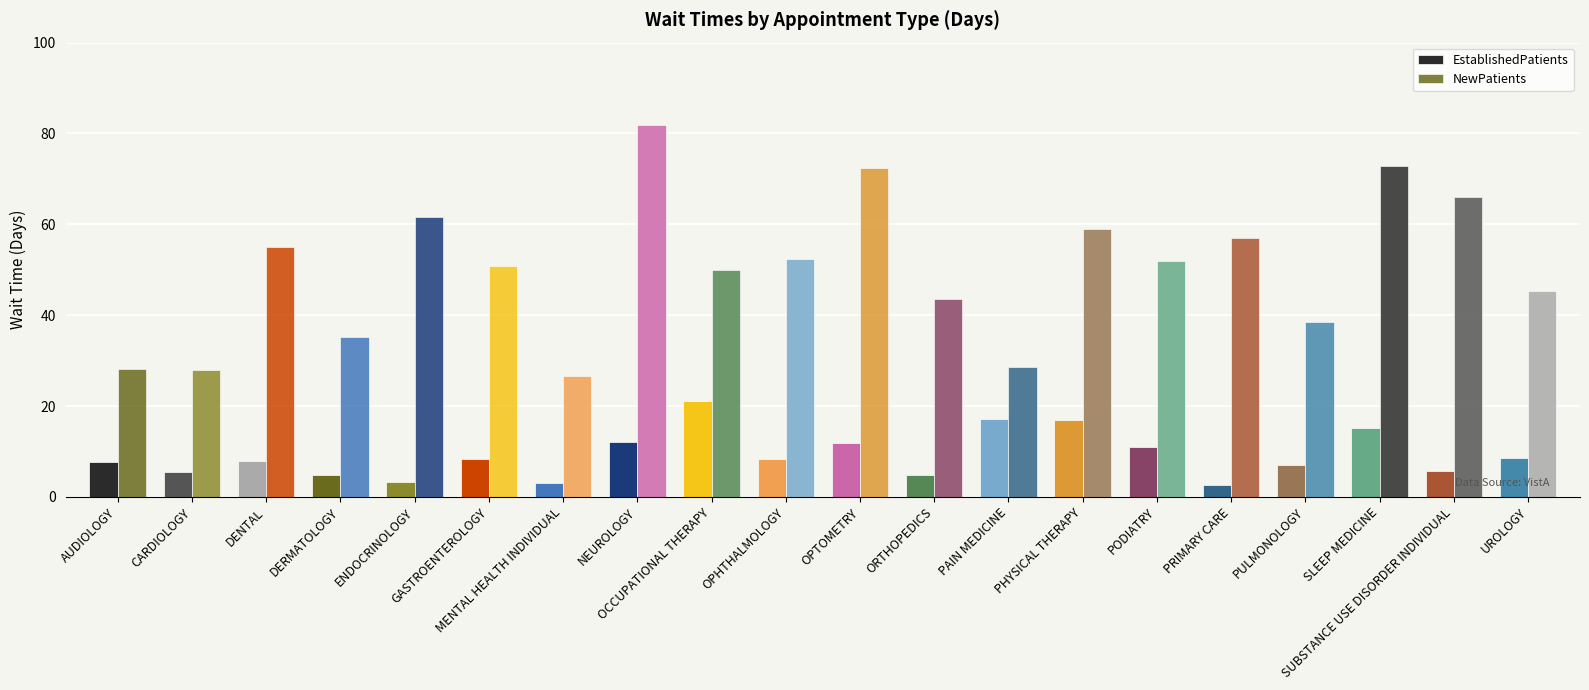

Count the number of data series in this chart.

2